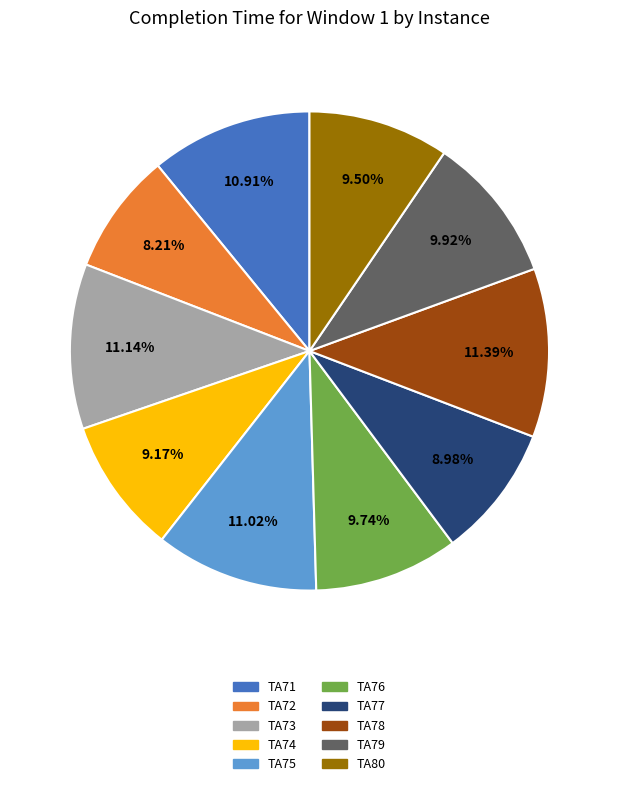

To the nearest percent, what is the difference between the TA76 and TA72 slice percentages?

2%